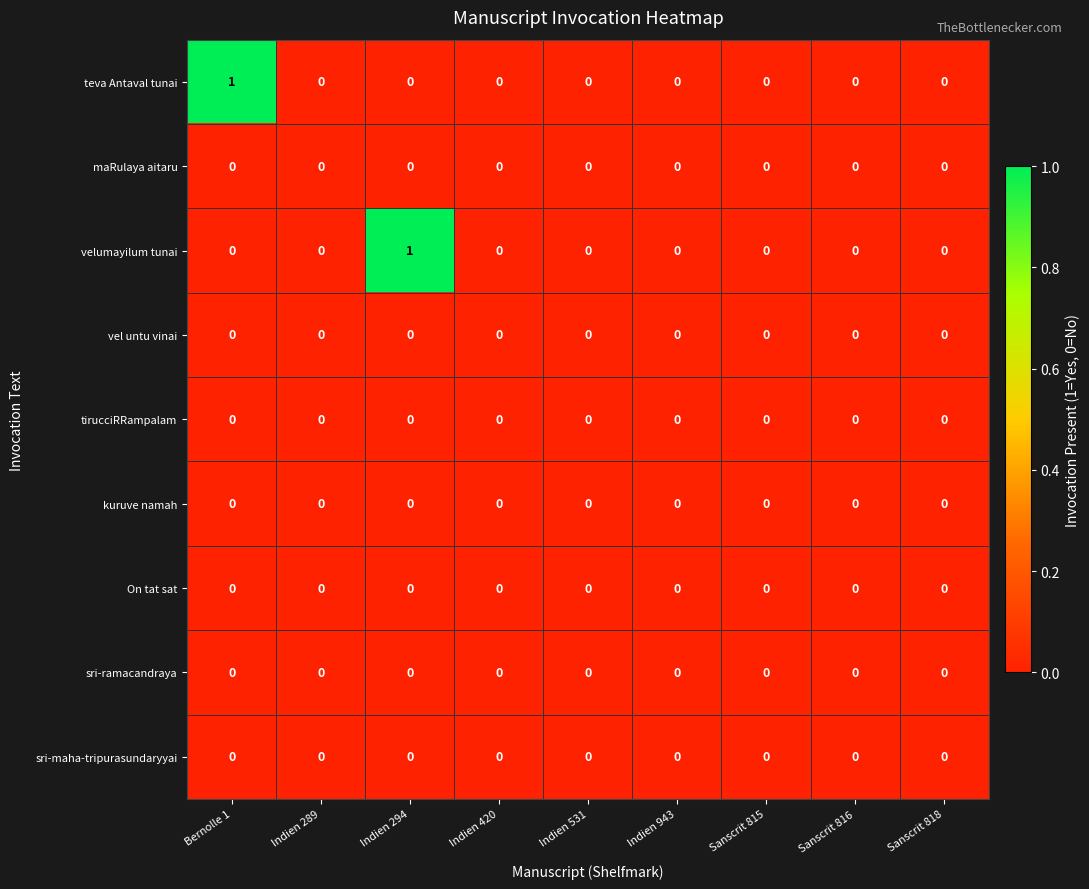

At which label does velumayilum tunai reach its peak?

Indien 294